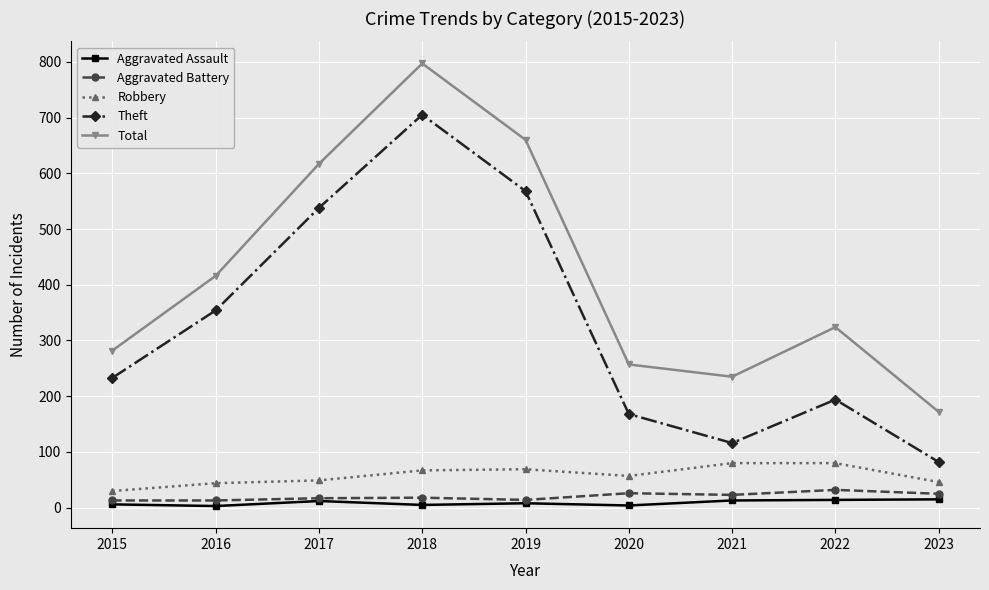

What is the minimum value for Aggravated Assault?

3